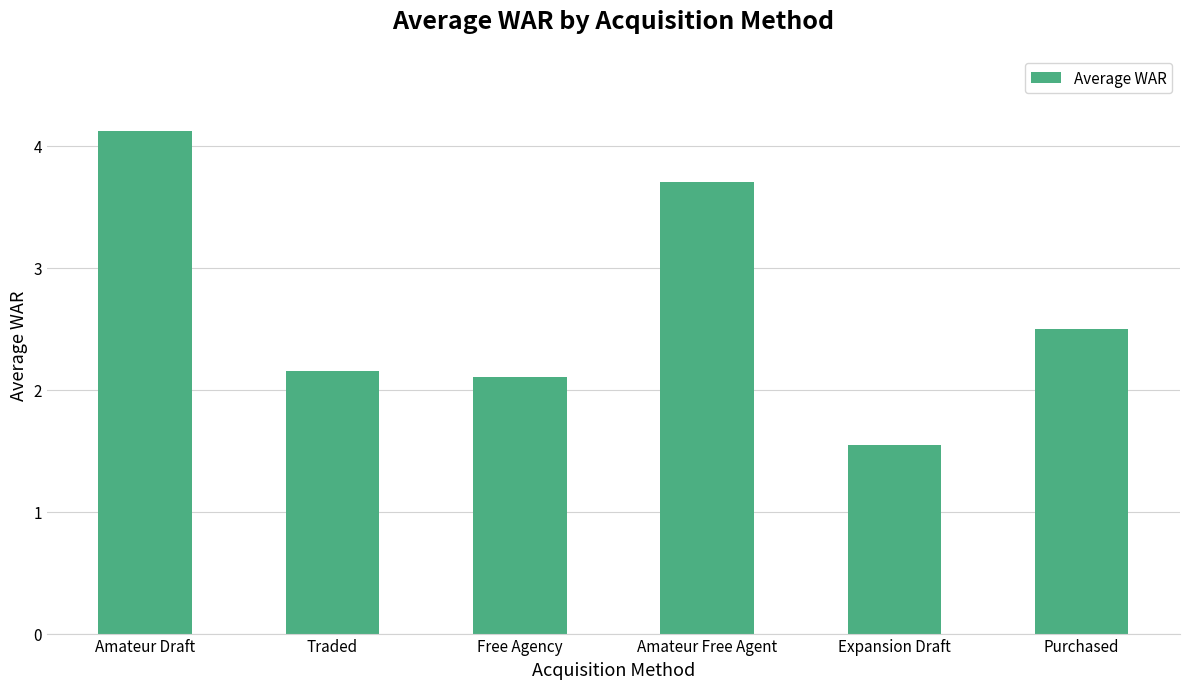

Which category has the highest value across all series?

Amateur Draft